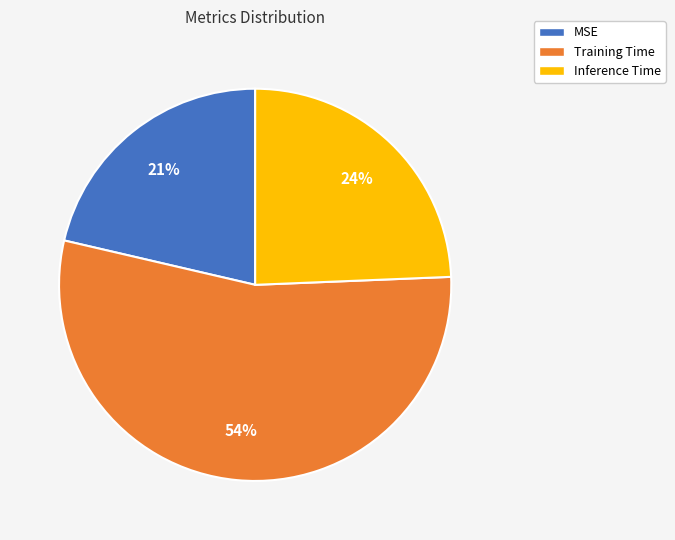

Count the number of slices in the pie.

3